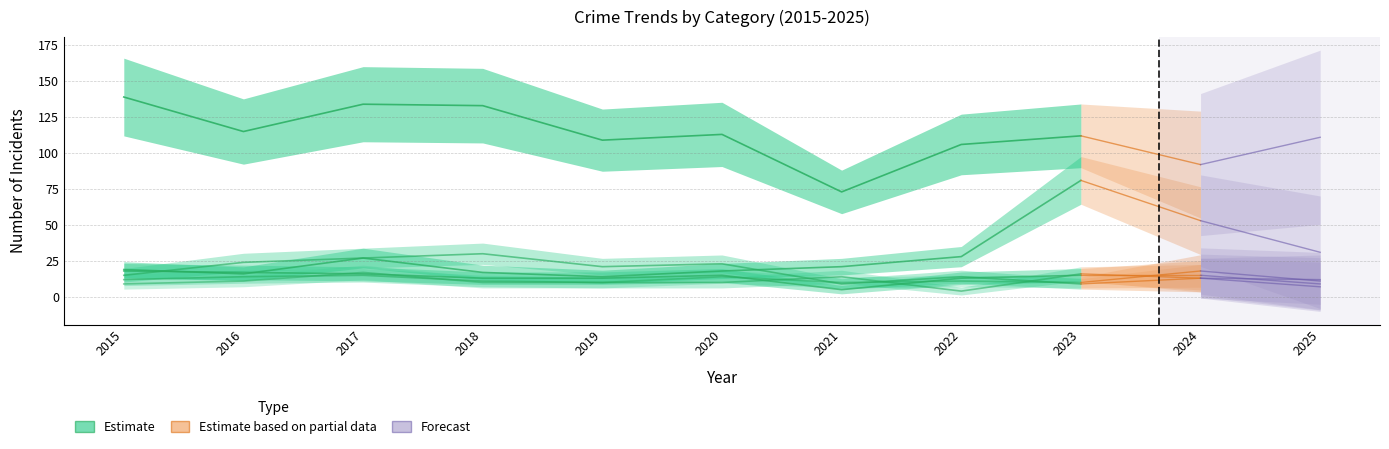

The value of Motor Vehicle Theft at 2023 is 81. True or false?

True